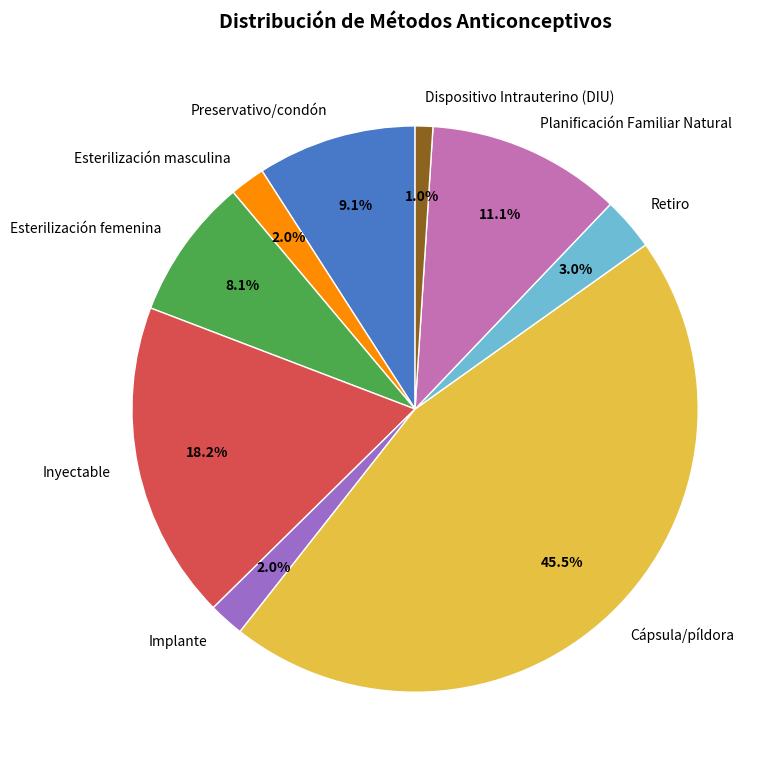

Do Planificación Familiar Natural and Inyectable together represent more than half of the pie?

No